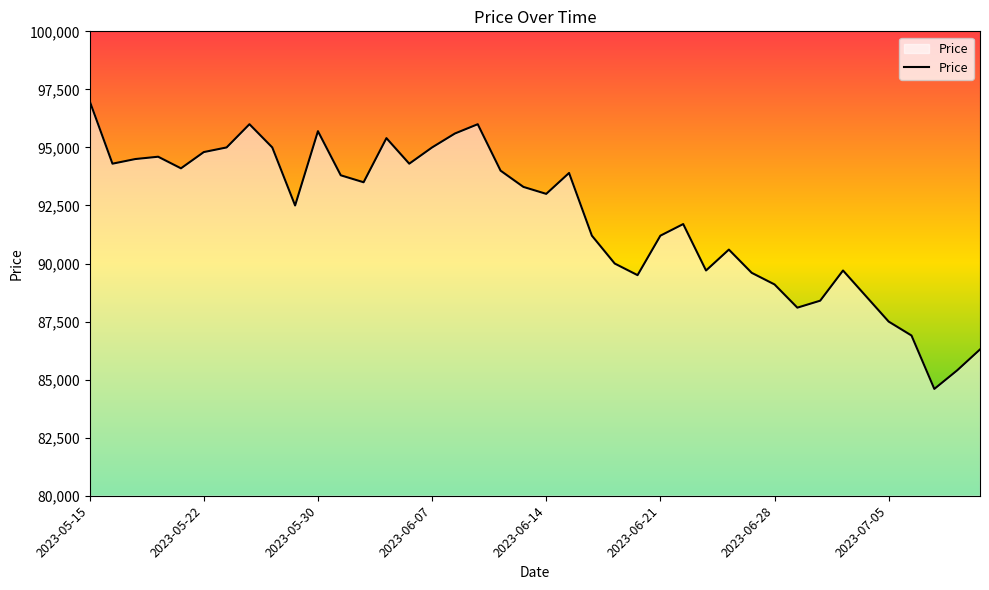

What is the greatest value displayed?

97000